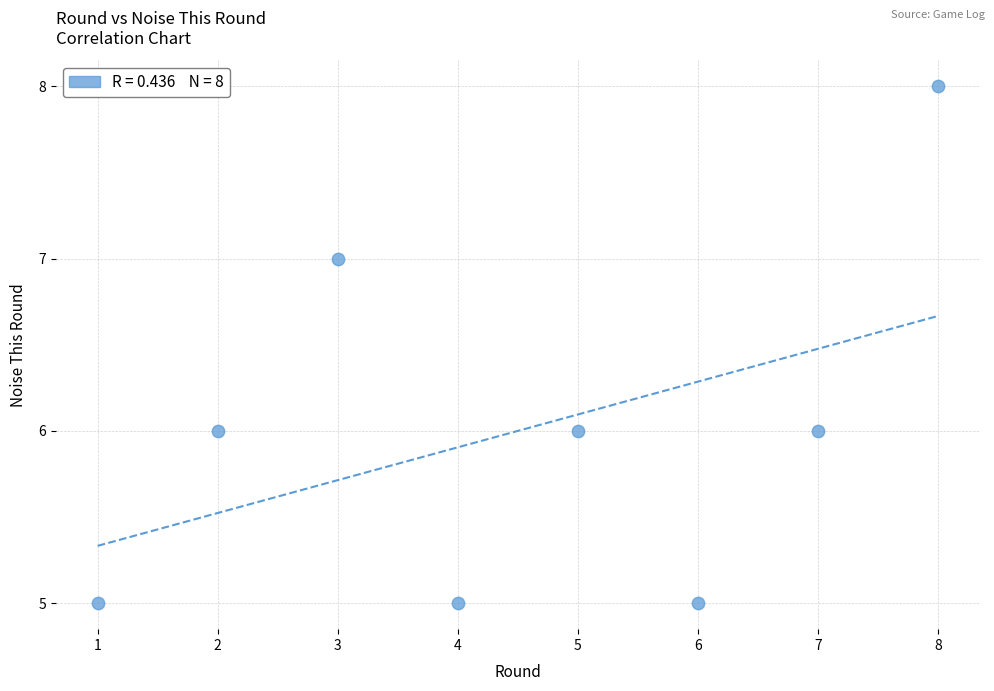

What is the range of Y values (max minus min)?

3